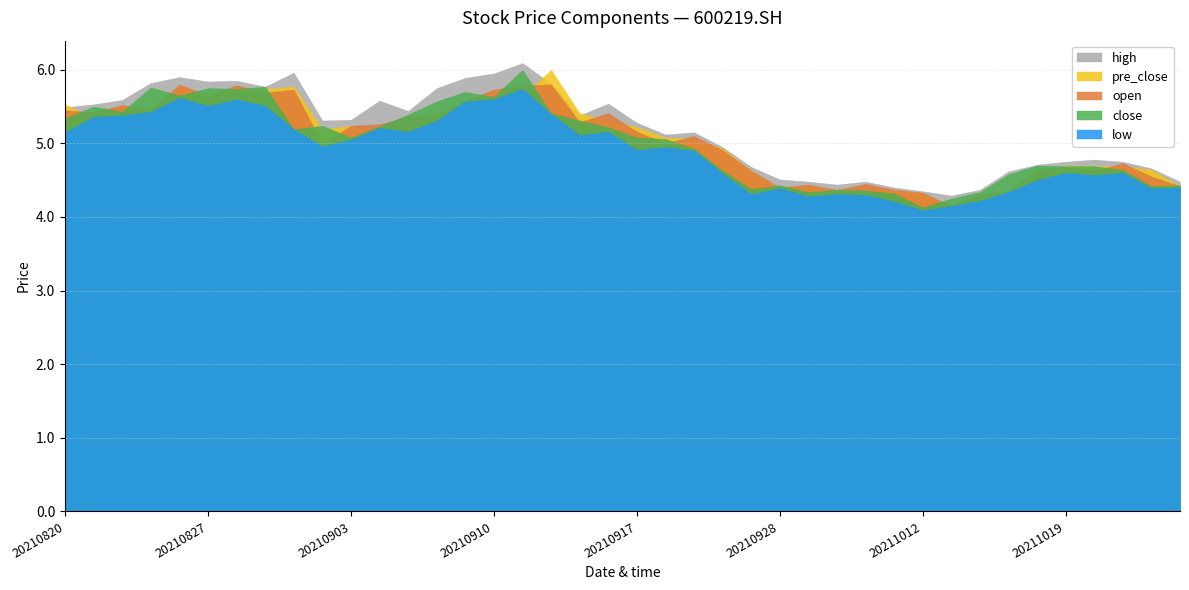

List the series in order of their peak value, highest first.

high, close, pre_close, open, low